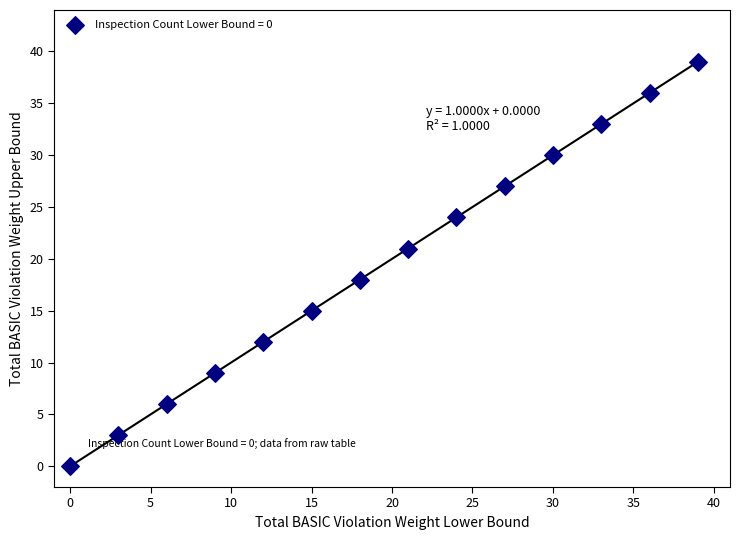

What Y value in the scatter plot is closest to 19?

18